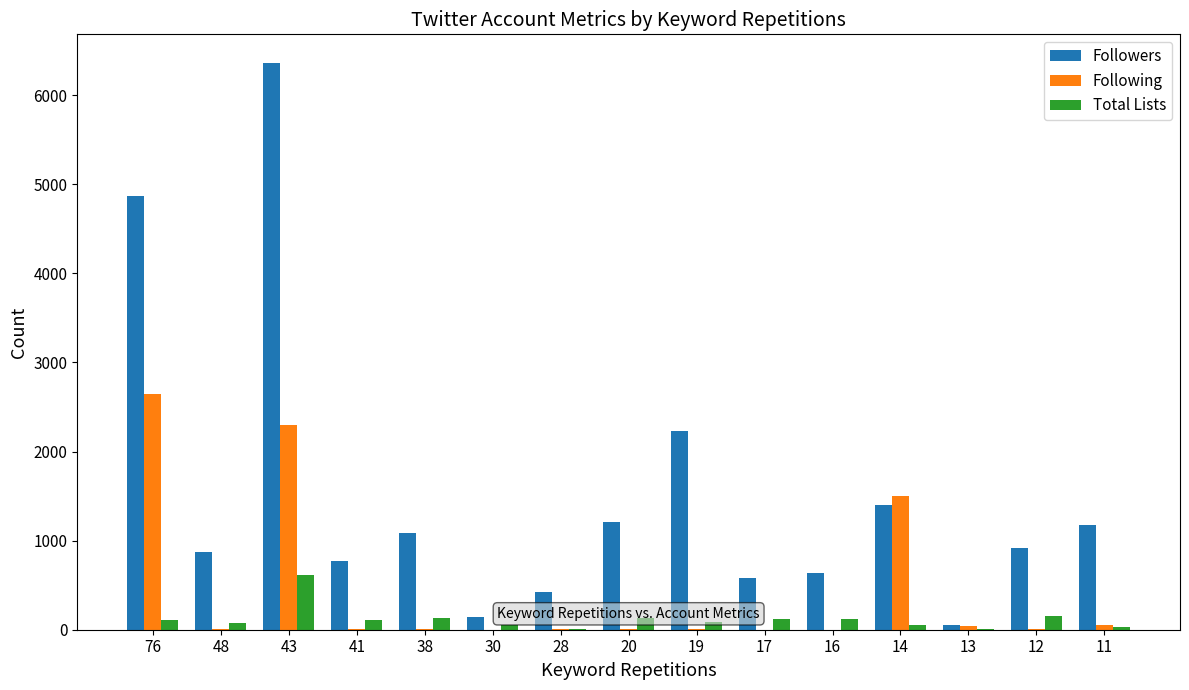

What is the spread (max minus min) of values at 43?

5752